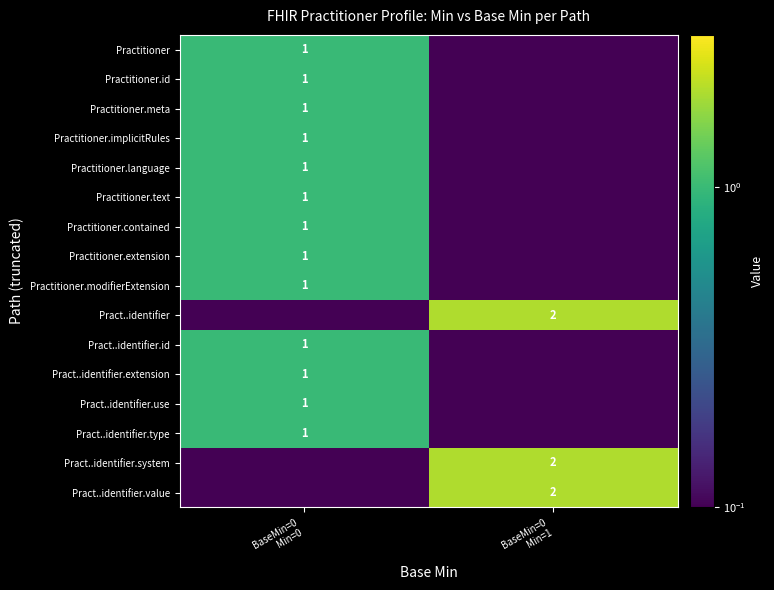

What is the maximum value shown in the chart?

2.0